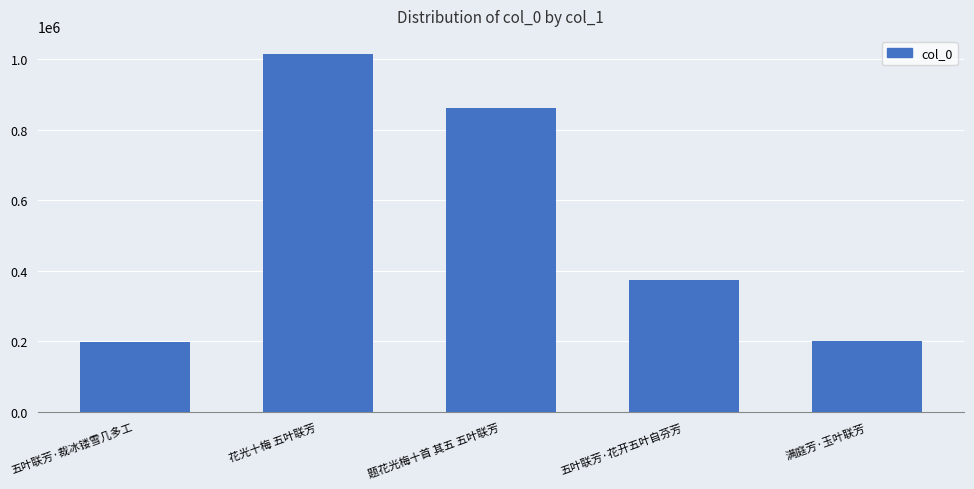

At which category does the chart reach its peak across all series?

花光十梅 五叶联芳